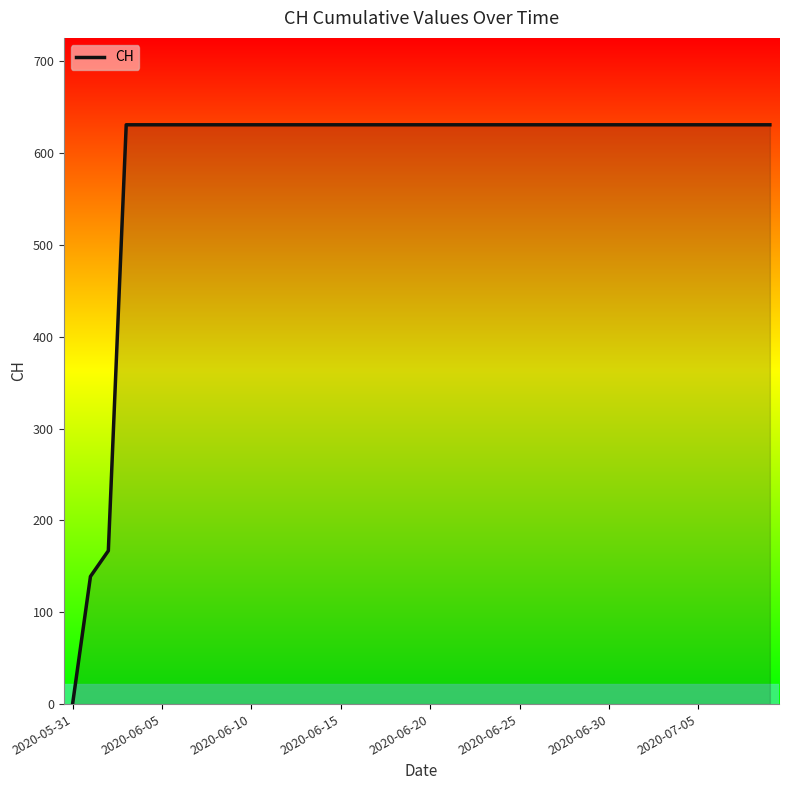

What is the difference between the maximum and minimum values?

631